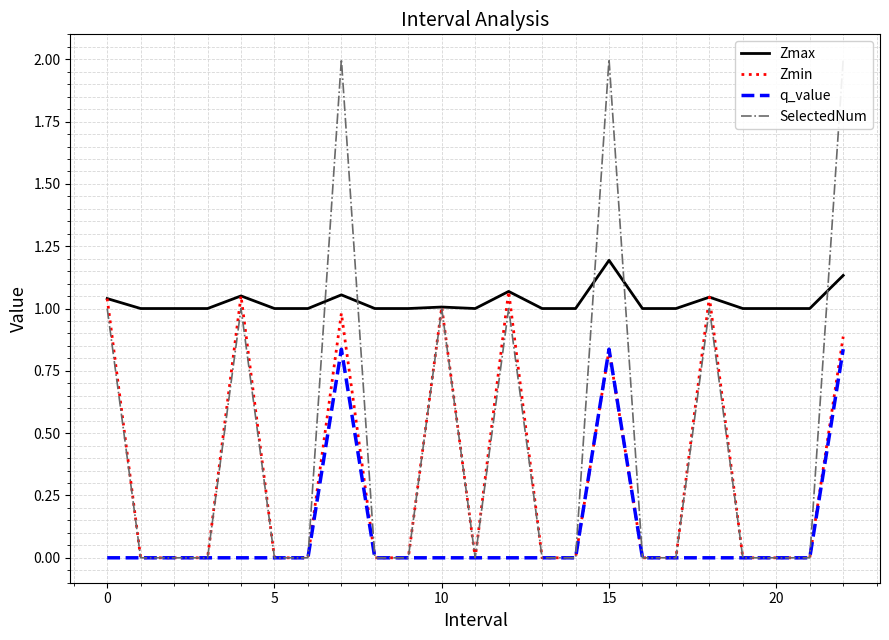

Which series has the largest total across all categories?

Zmax